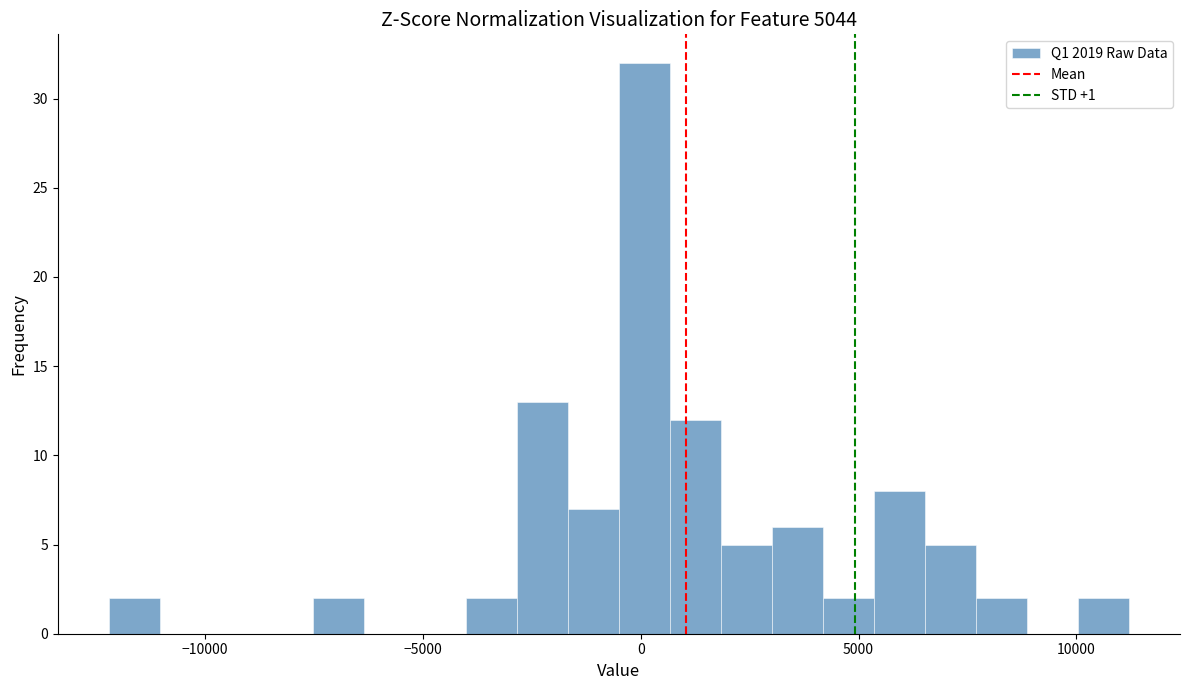

Around what value on the x-axis is the tallest bar? Give the approximate position of its centre, as read against the axis.

0